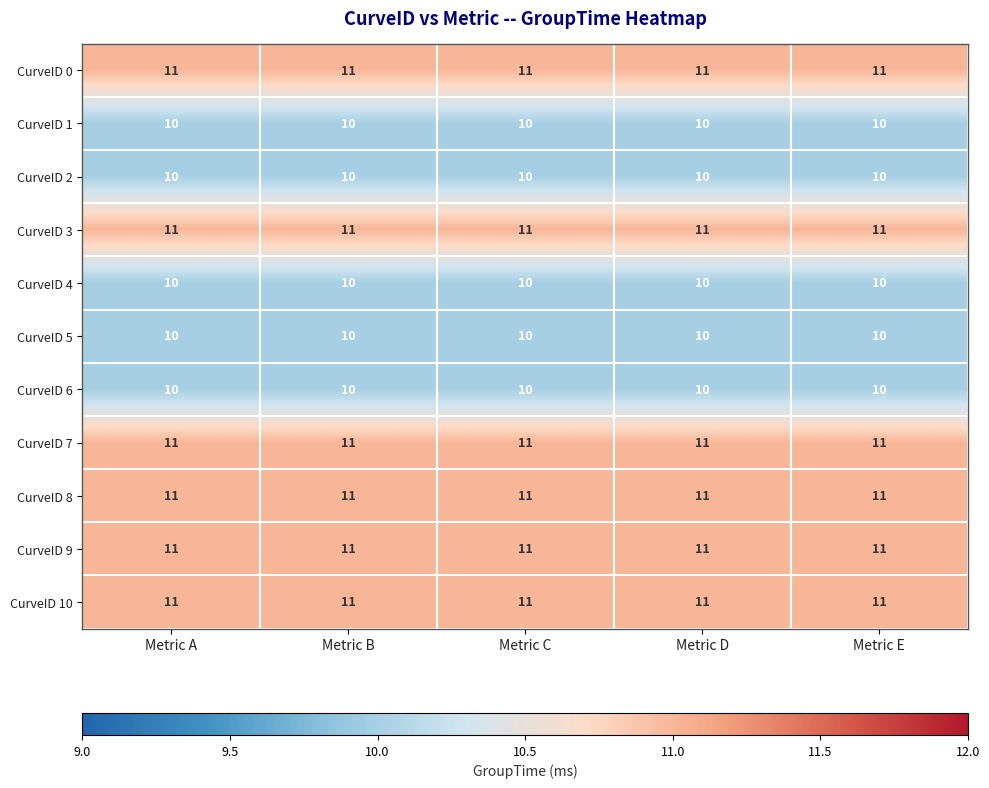

What is the average value of the CurveID 0 series?

11